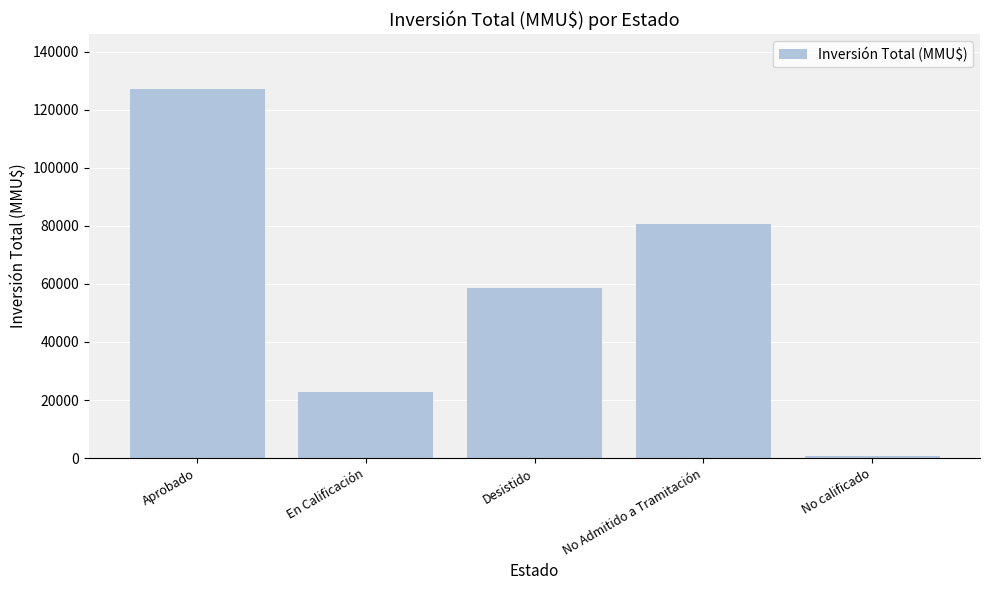

Are the bars grouped side by side (vs. stacked)?

No